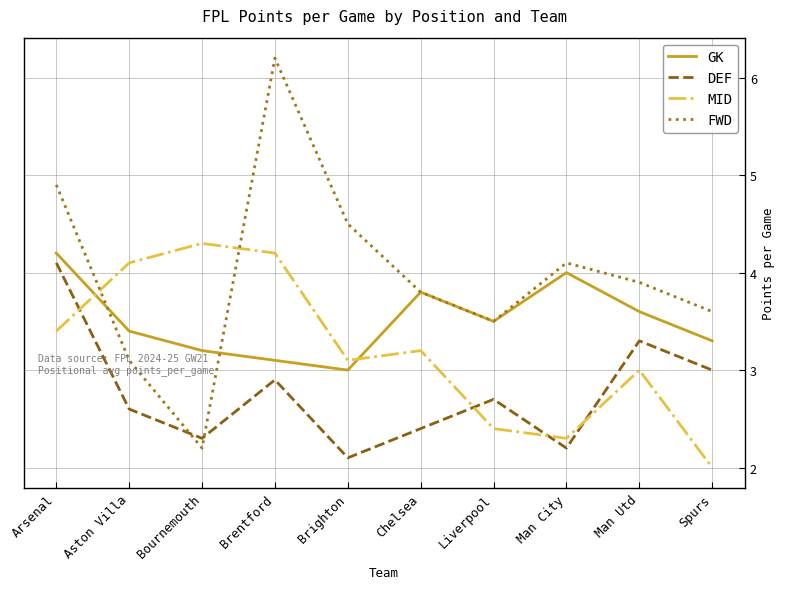

Reading left to right, extract all data points from this chart.

GK: Arsenal=4.2	Aston Villa=3.4	Bournemouth=3.2	Brentford=3.1	Brighton=3.0	Chelsea=3.8	Liverpool=3.5	Man City=4.0	Man Utd=3.6	Spurs=3.3
DEF: Arsenal=4.1	Aston Villa=2.6	Bournemouth=2.3	Brentford=2.9	Brighton=2.1	Chelsea=2.4	Liverpool=2.7	Man City=2.2	Man Utd=3.3	Spurs=3.0
MID: Arsenal=3.4	Aston Villa=4.1	Bournemouth=4.3	Brentford=4.2	Brighton=3.1	Chelsea=3.2	Liverpool=2.4	Man City=2.3	Man Utd=3.0	Spurs=2.0
FWD: Arsenal=4.9	Aston Villa=3.1	Bournemouth=2.2	Brentford=6.2	Brighton=4.5	Chelsea=3.8	Liverpool=3.5	Man City=4.1	Man Utd=3.9	Spurs=3.6